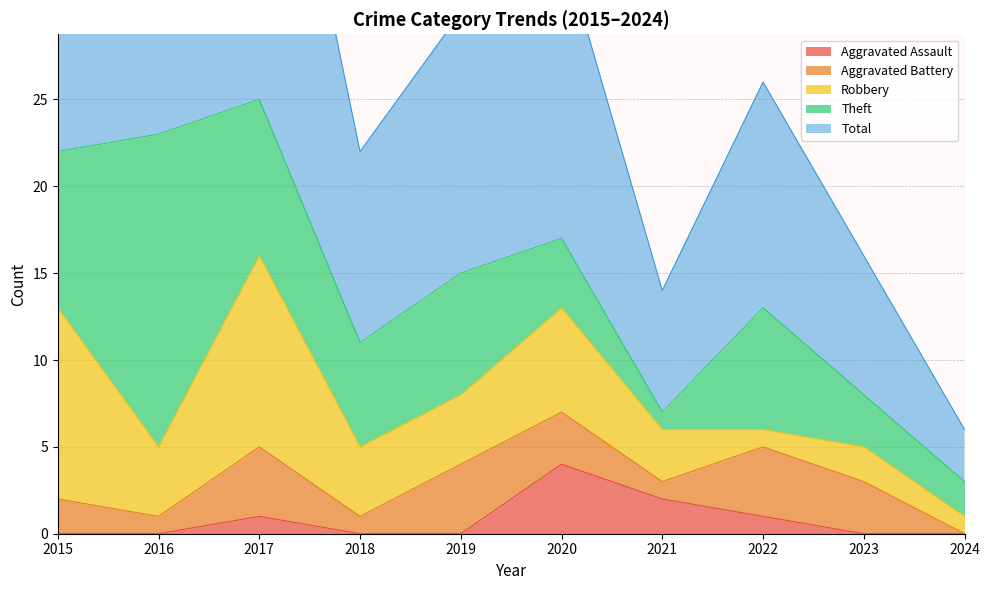

Is the value of Aggravated Assault at 2020 greater than the value of Theft at 2024?

Yes